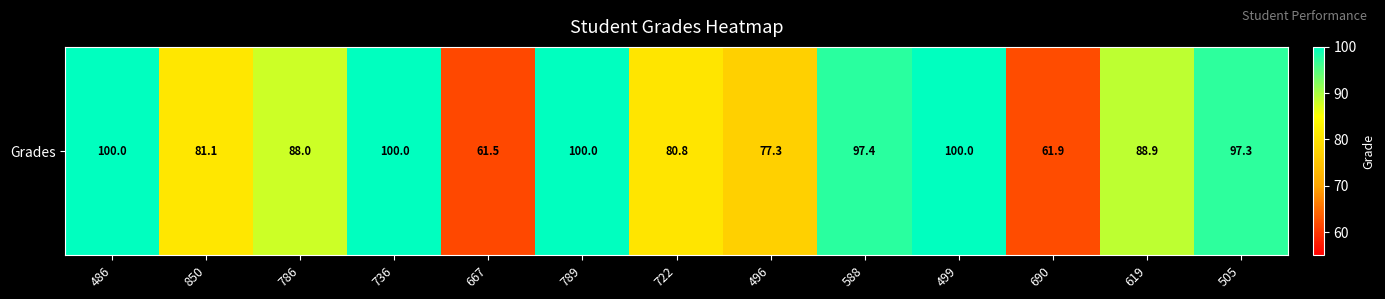

The value at 667 is 22.4. True or false?

False